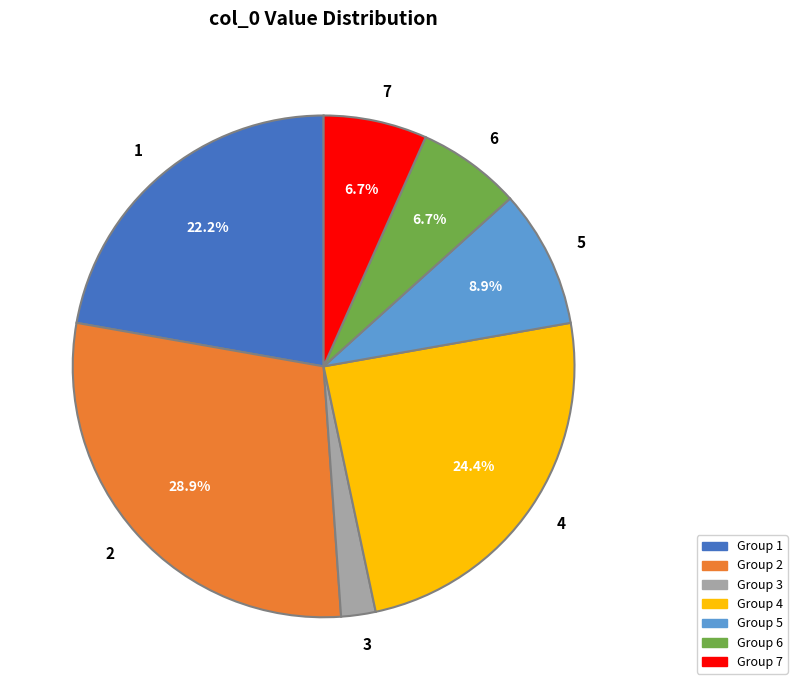

Is 4 the majority of the pie?

No